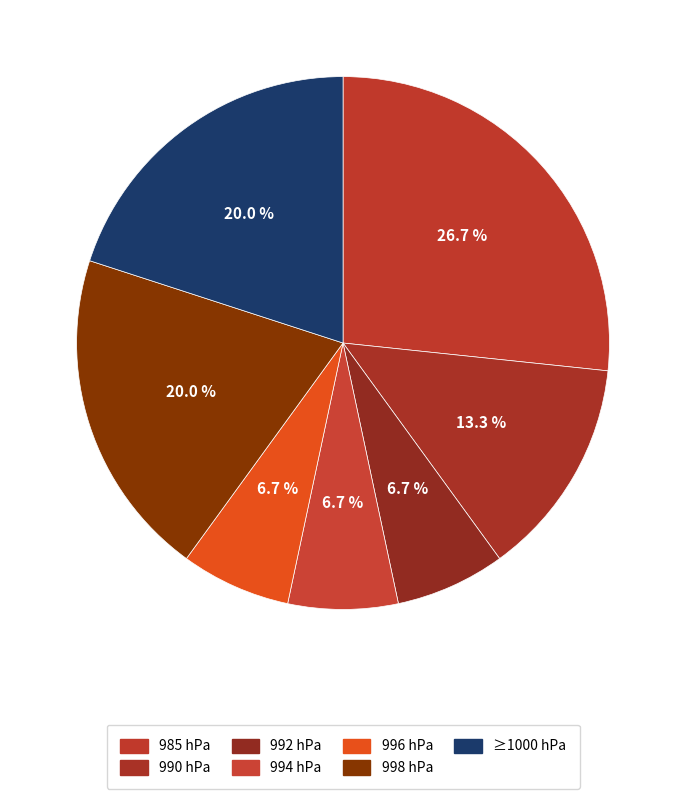

Is there any slice that represents more than half of the pie?

No